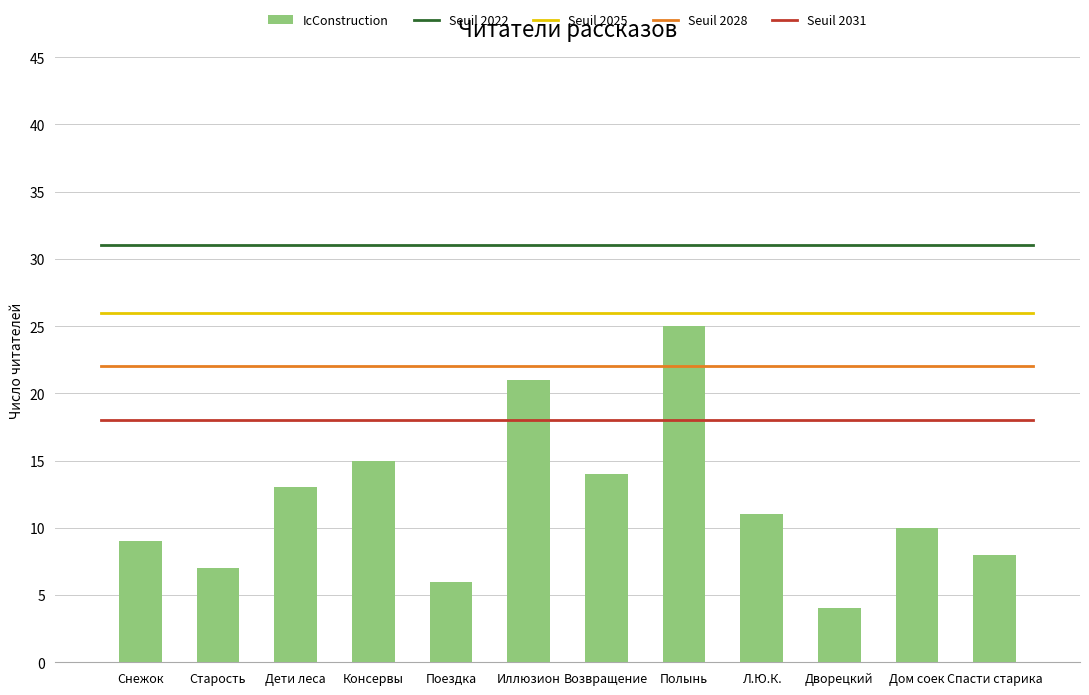

Rank the categories by value from highest to lowest.

Полынь, Иллюзион, Консервы, Возвращение, Дети леса, Л.Ю.К., Дом соек, Снежок, Спасти старика, Старость, Поездка, Дворецкий